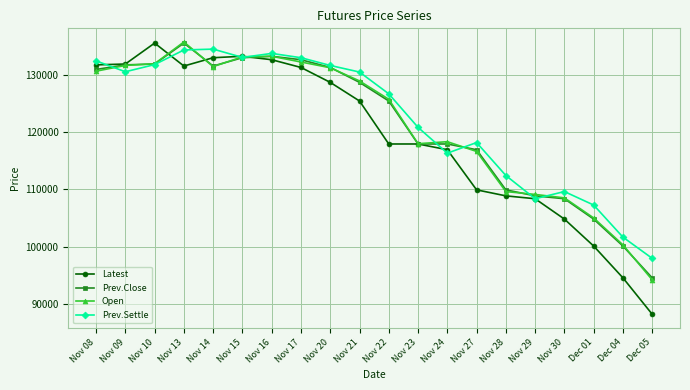

The value of Open at Nov 24 is 118300. True or false?

True